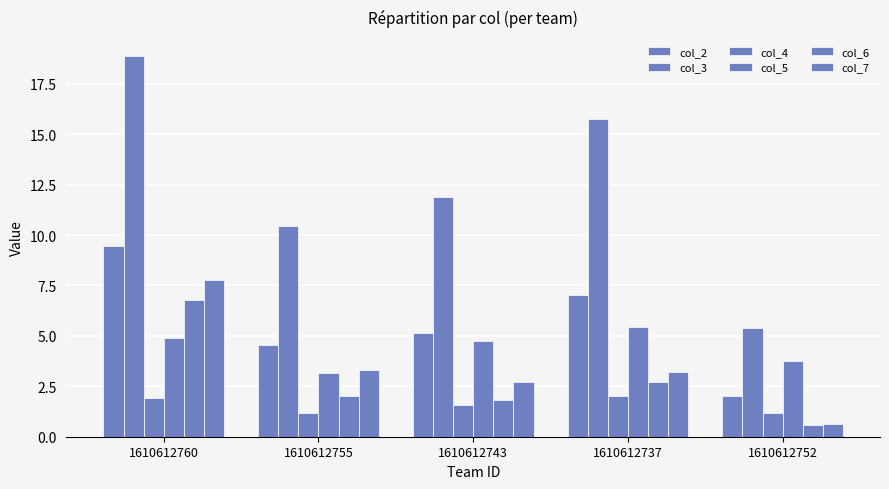

How many data points in col_5 are above 4?

3